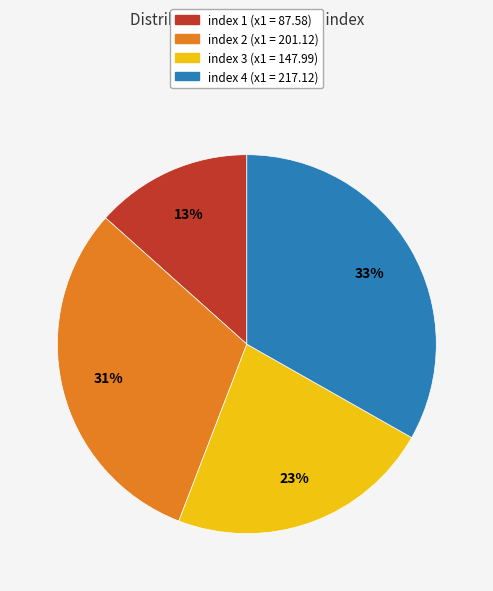

Which slice is the largest?

index 4 (x1 = 217.12)